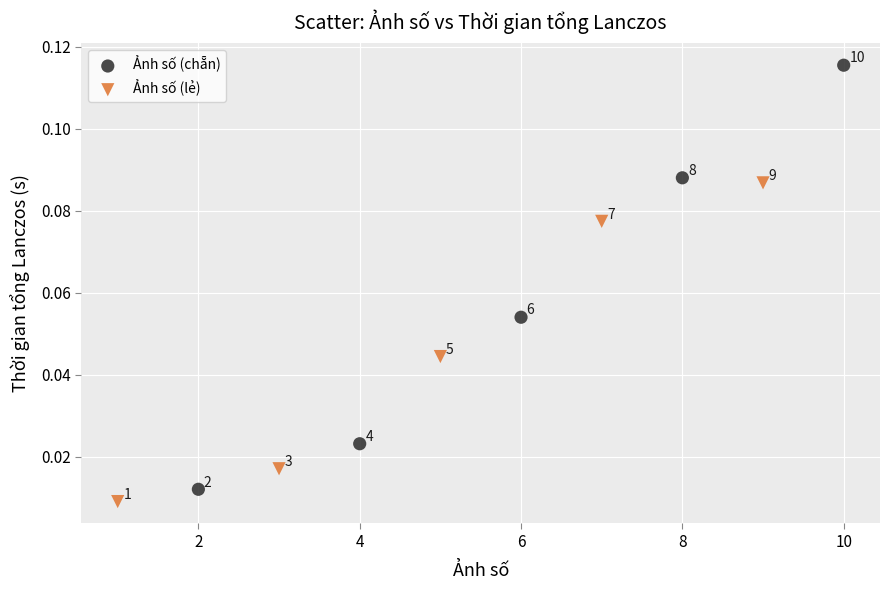

Which series has the widest spread of Y values?

Ảnh số (chẵn)